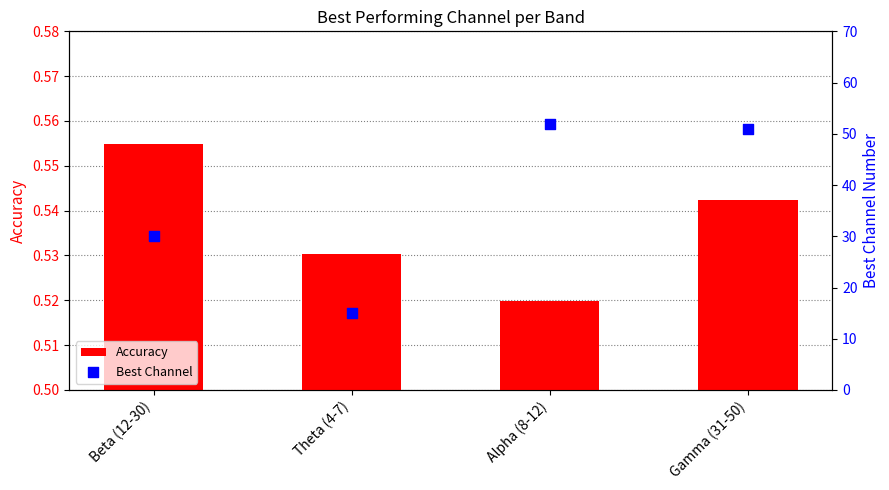

What are all the series names shown in the legend?

Accuracy, Best Channel